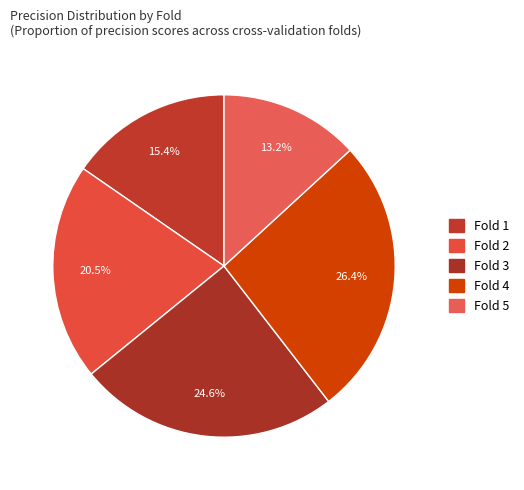

Is it true that Fold 1 is 15% of the pie?

True